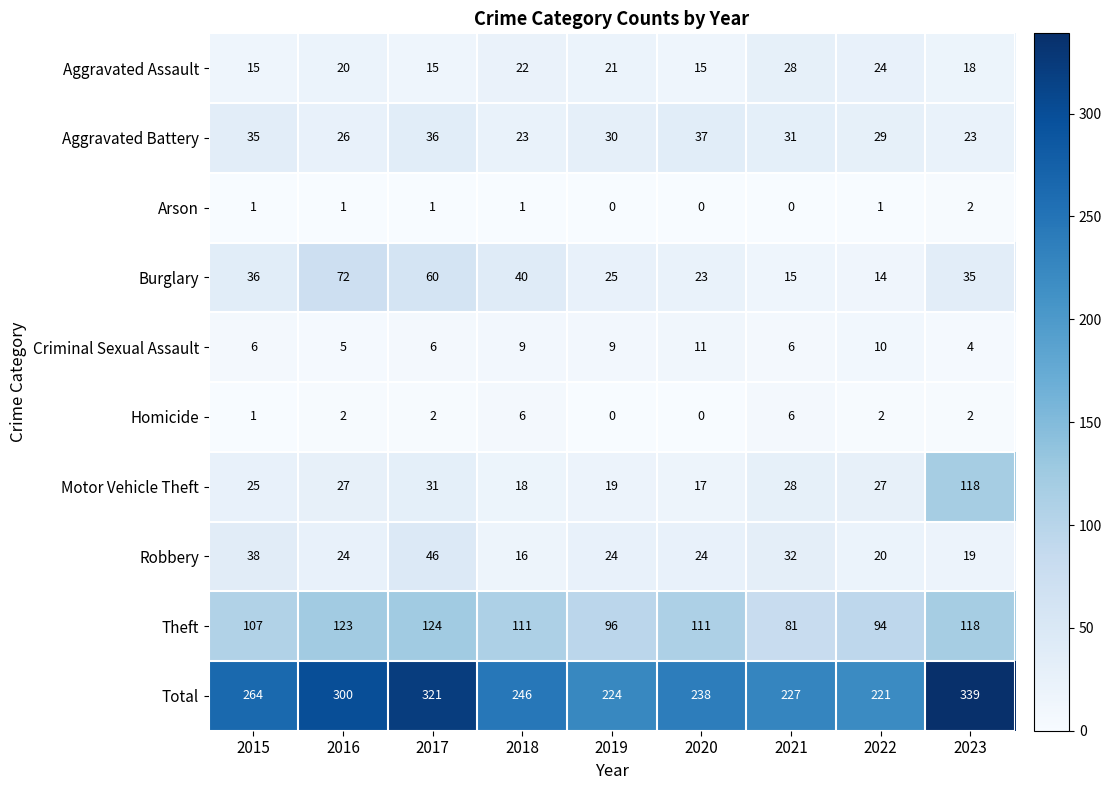

True or false: Arson has a value of 0 at 2021.

True